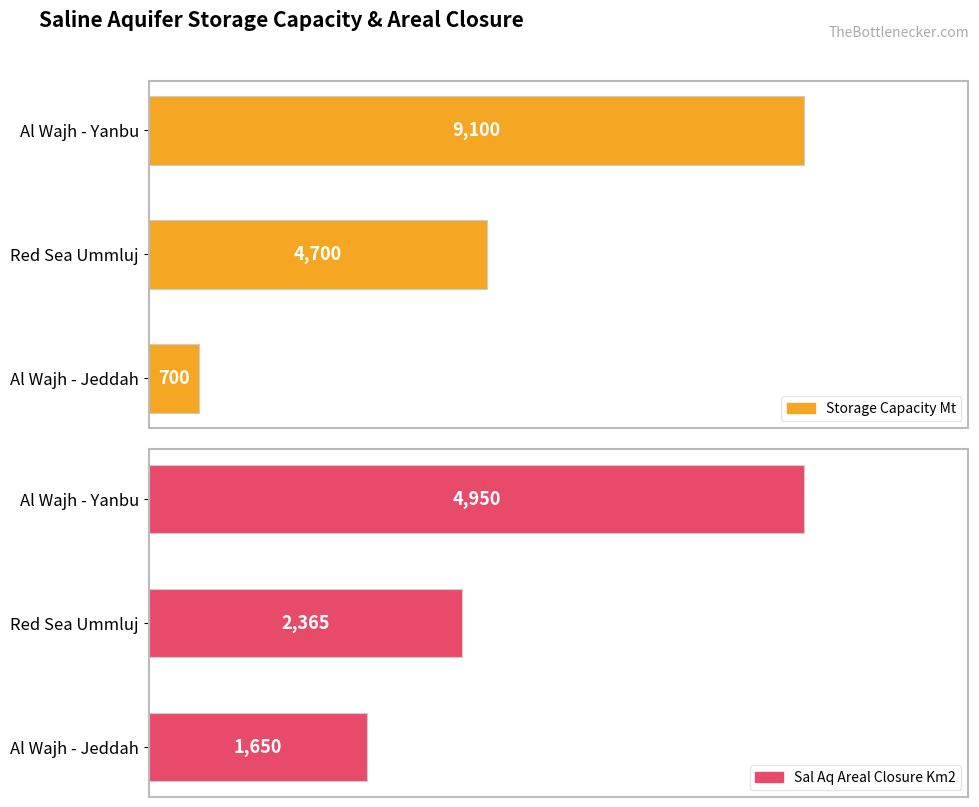

True or false: sal_aq_areal_closure__km2 has a value of 1650 at Al Wajh - Jeddah.

True